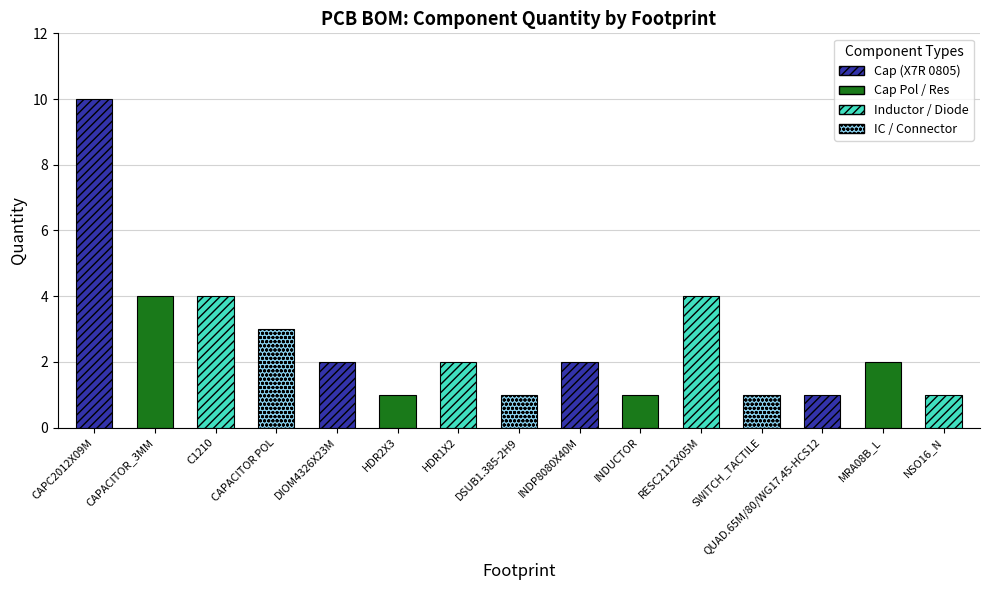

What is the approximate value at HDR2X3?

1